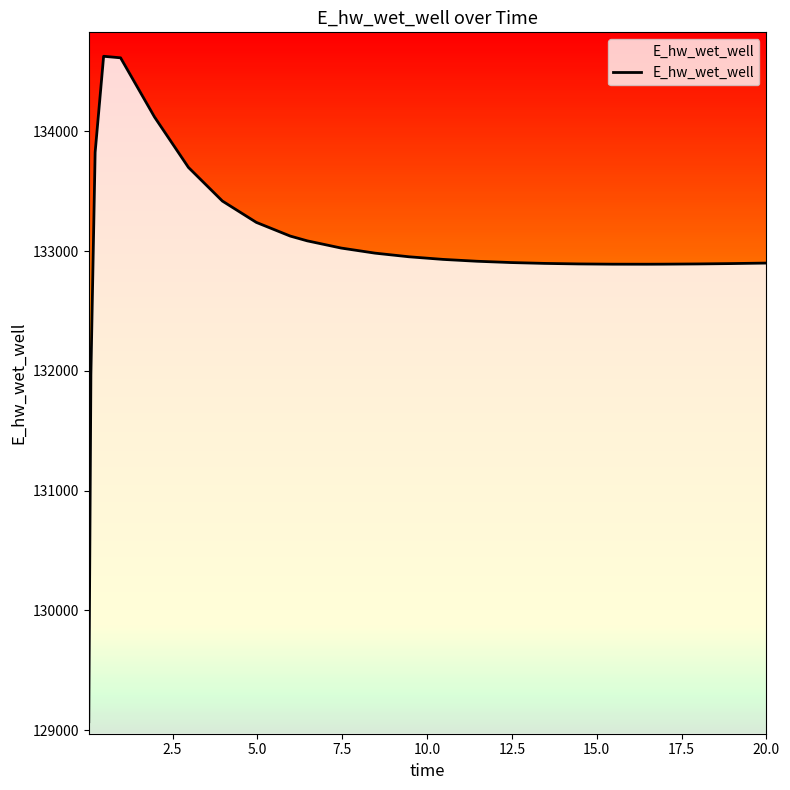

How many lines are shown in the chart?

1